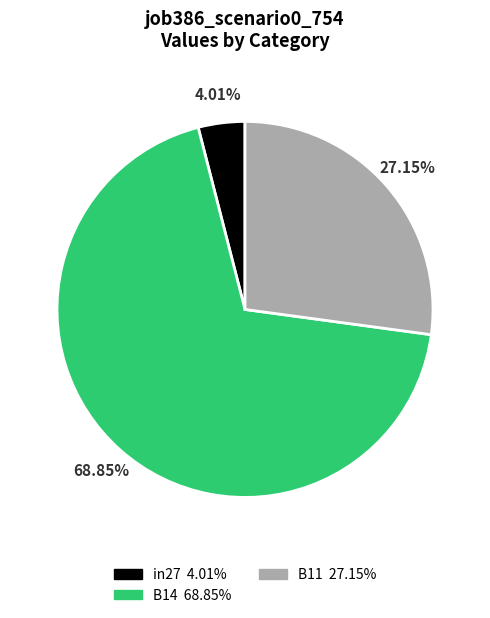

Which has a higher value, B14 or B11?

B14